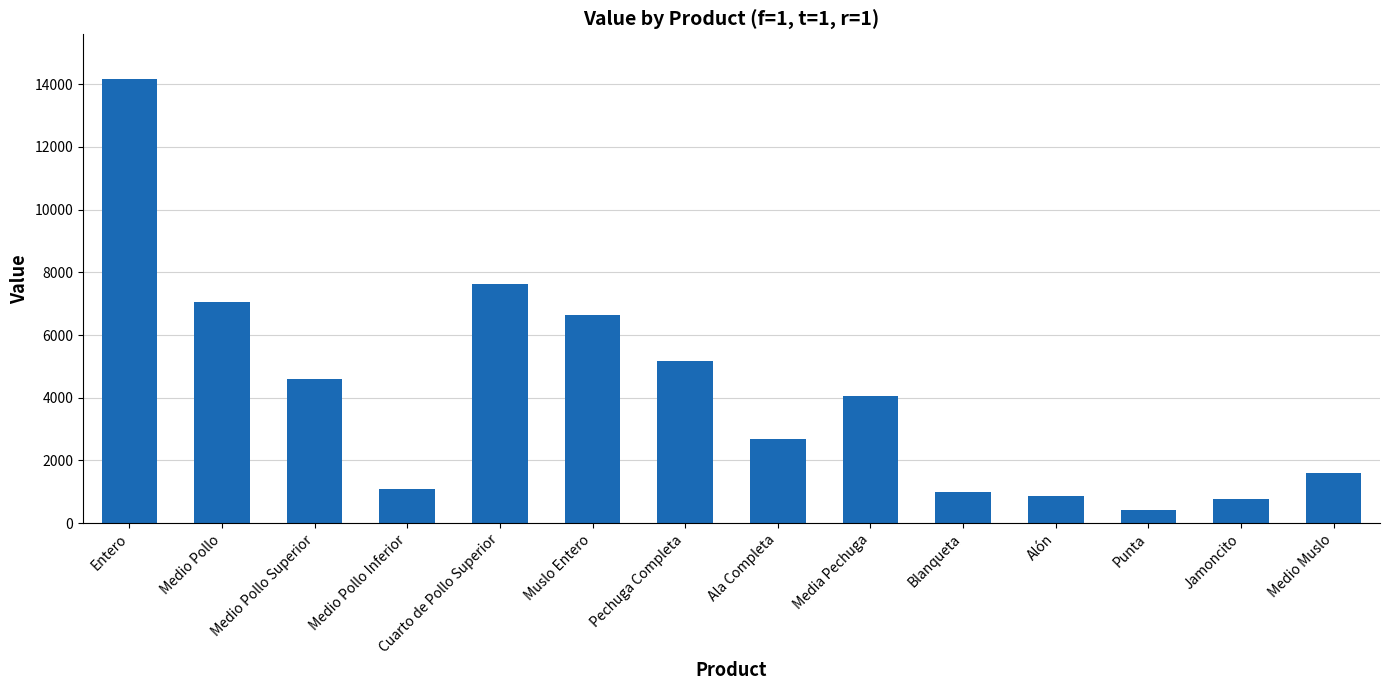

How many bars are there in total?

14